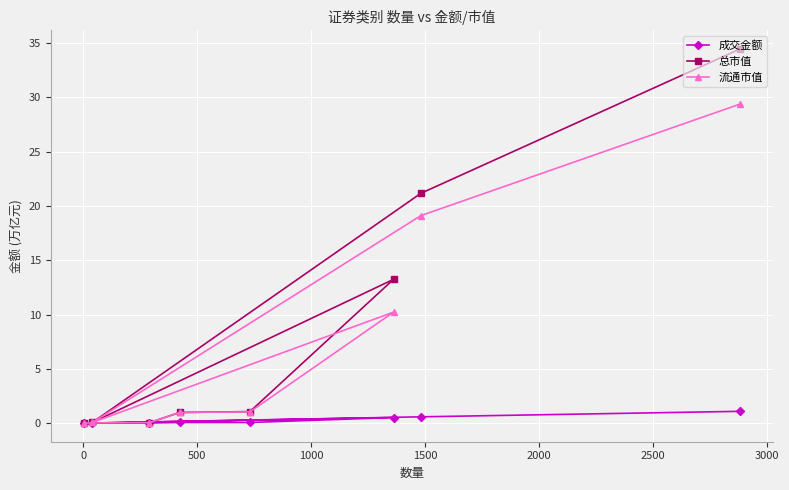

What is the value of the 流通市值 point at the 7th from the left?

19.1